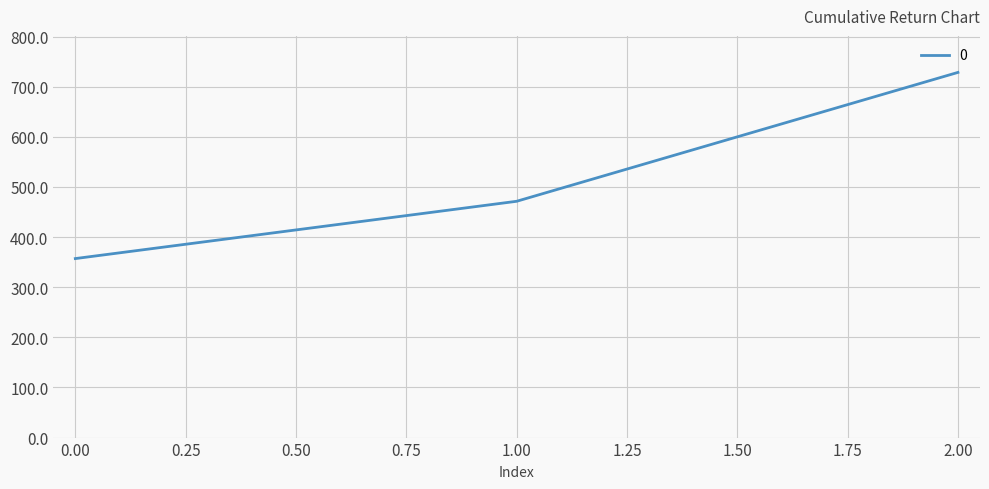

List the labels in order of value, largest first.

2.00, 1.00, 0.00